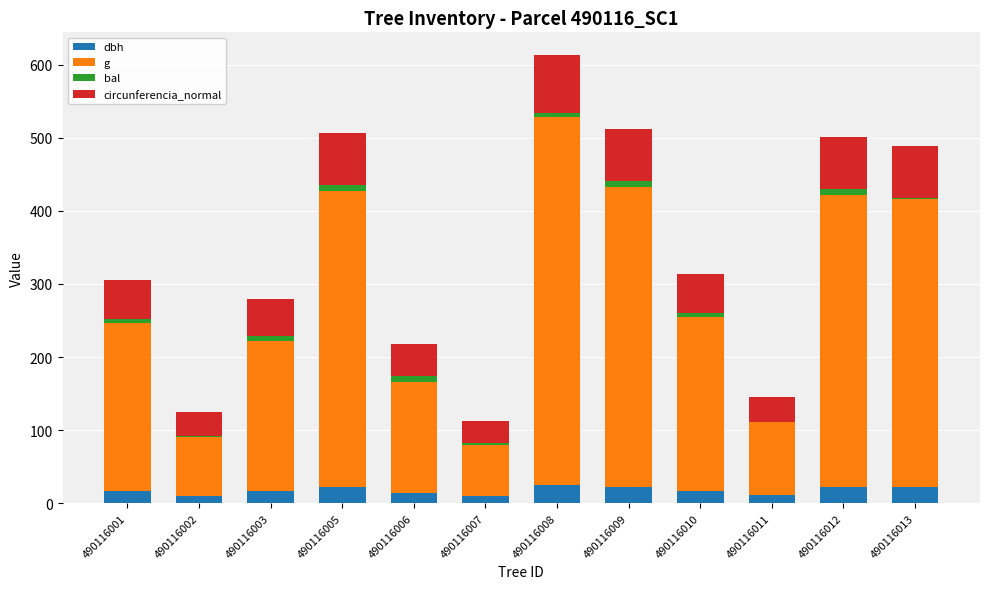

The dbh series shows 25.3 at 490116008. True or false?

True